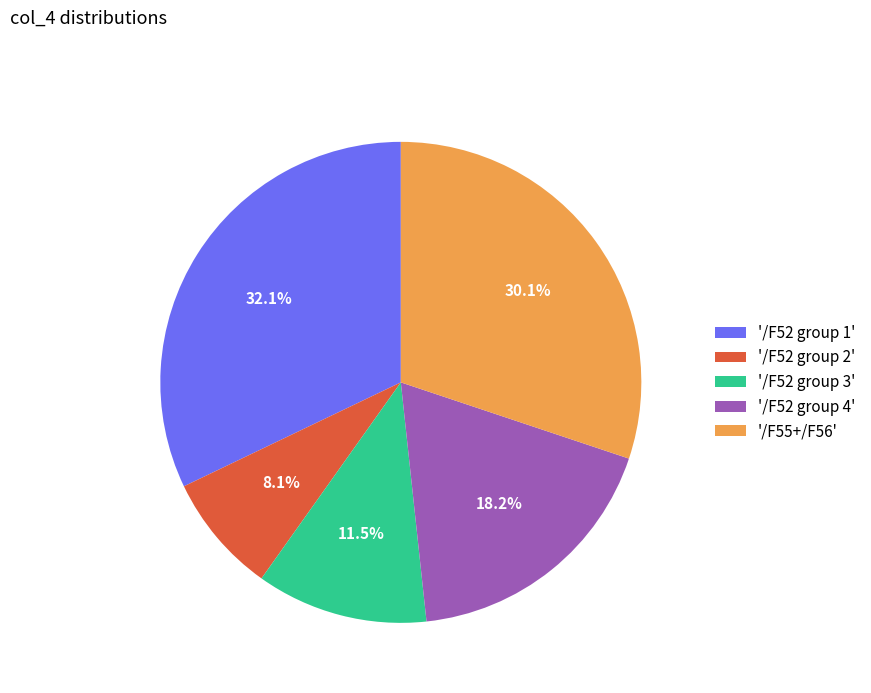

Is there a majority slice in this chart?

No